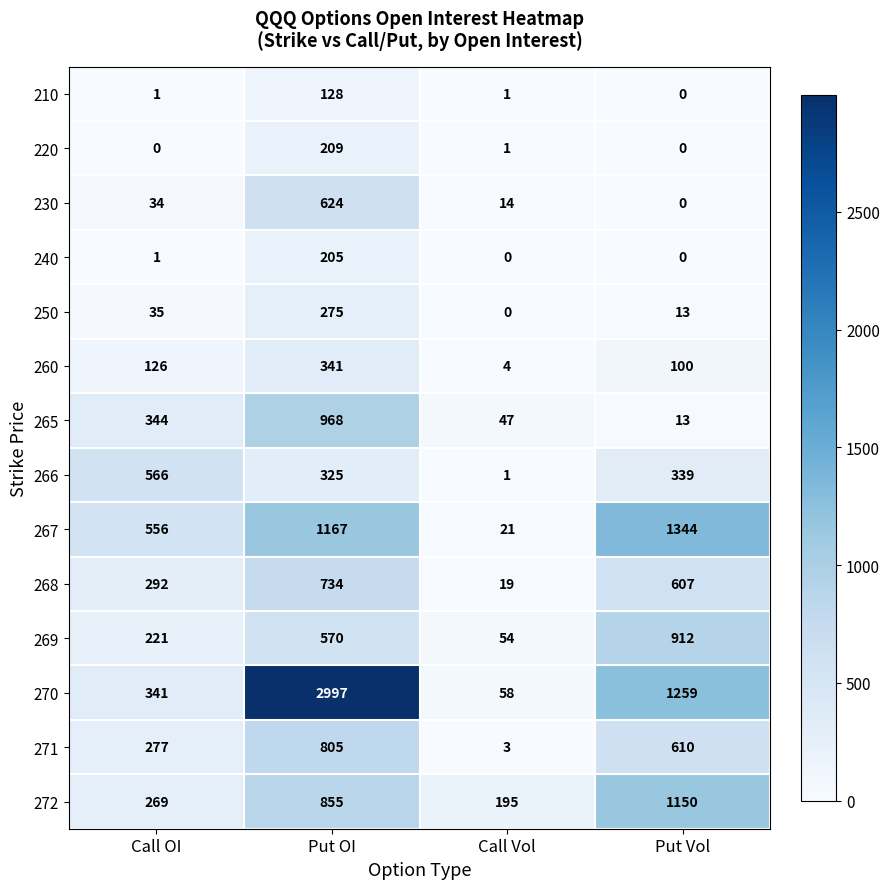

The value of 210 at Put OI is 128. True or false?

True